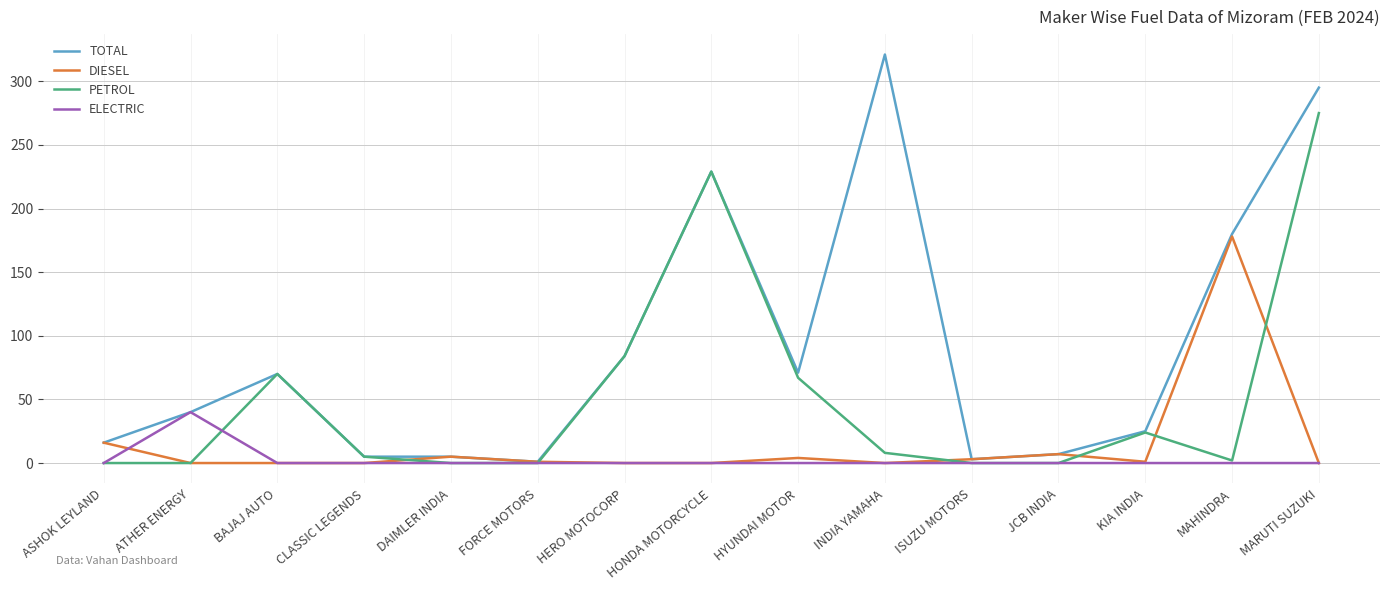

True or false: DIESEL has a value of 0 at ATHER ENERGY.

True